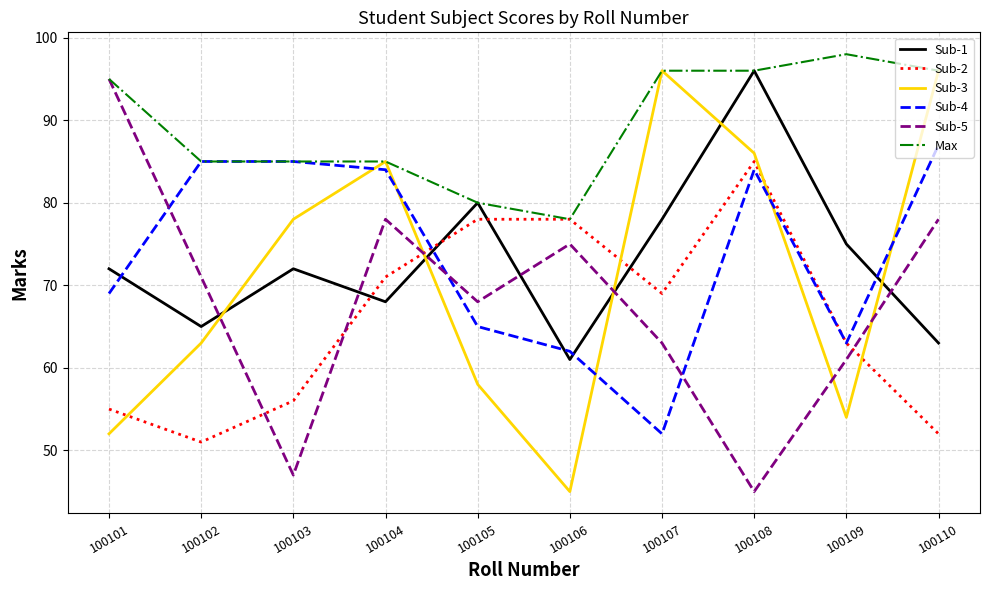

Reading left to right, list all the values displayed in this chart.

Sub-1: 72	65	72	68	80	61	78	96	75	63
Sub-2: 55	51	56	71	78	78	69	85	63	52
Sub-3: 52	63	78	85	58	45	96	86	54	96
Sub-4: 69	85	85	84	65	62	52	84	63	87
Sub-5: 95	71	47	78	68	75	63	45	61	78
Max: 95	85	85	85	80	78	96	96	98	96